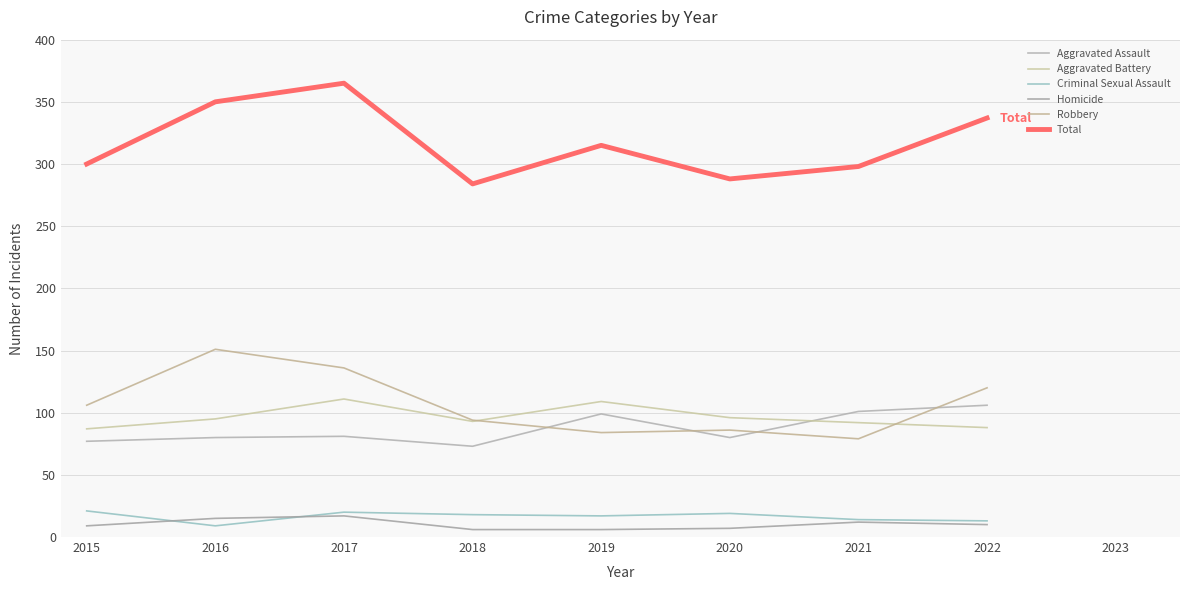

Is this an area chart (filled region under the line)?

No